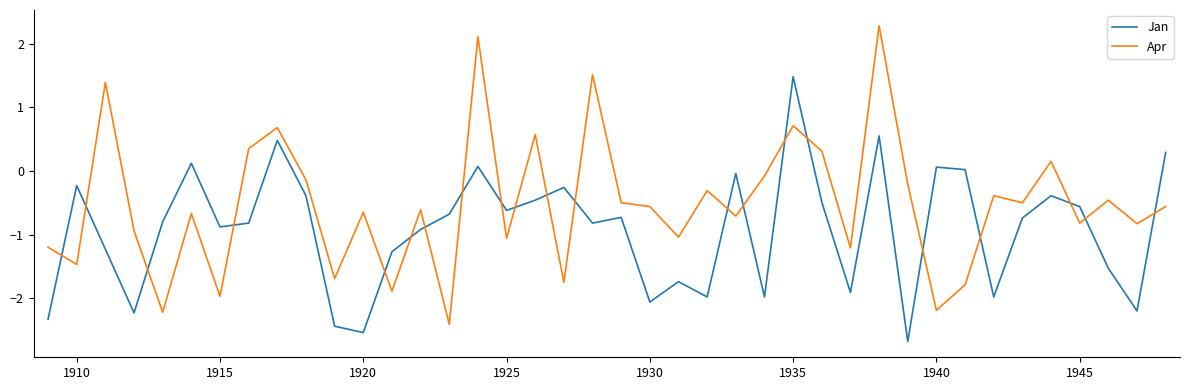

What is the minimum value for Jan?

-2.7